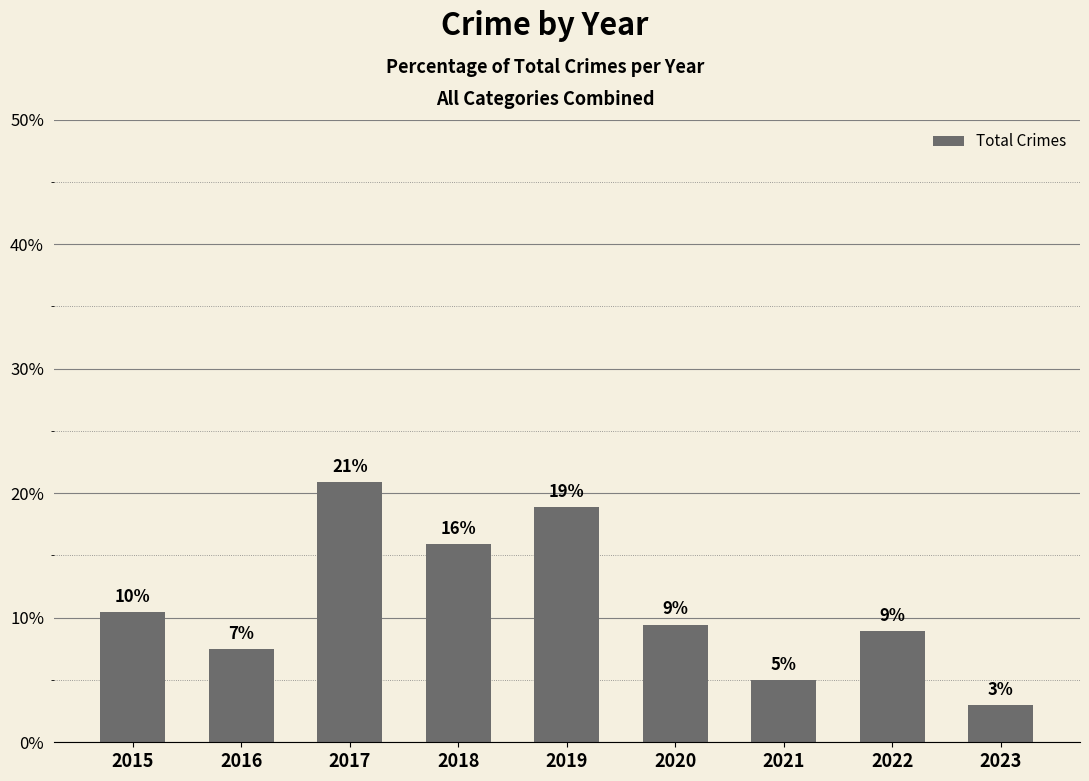

At which label is the value closest to 11?

2015